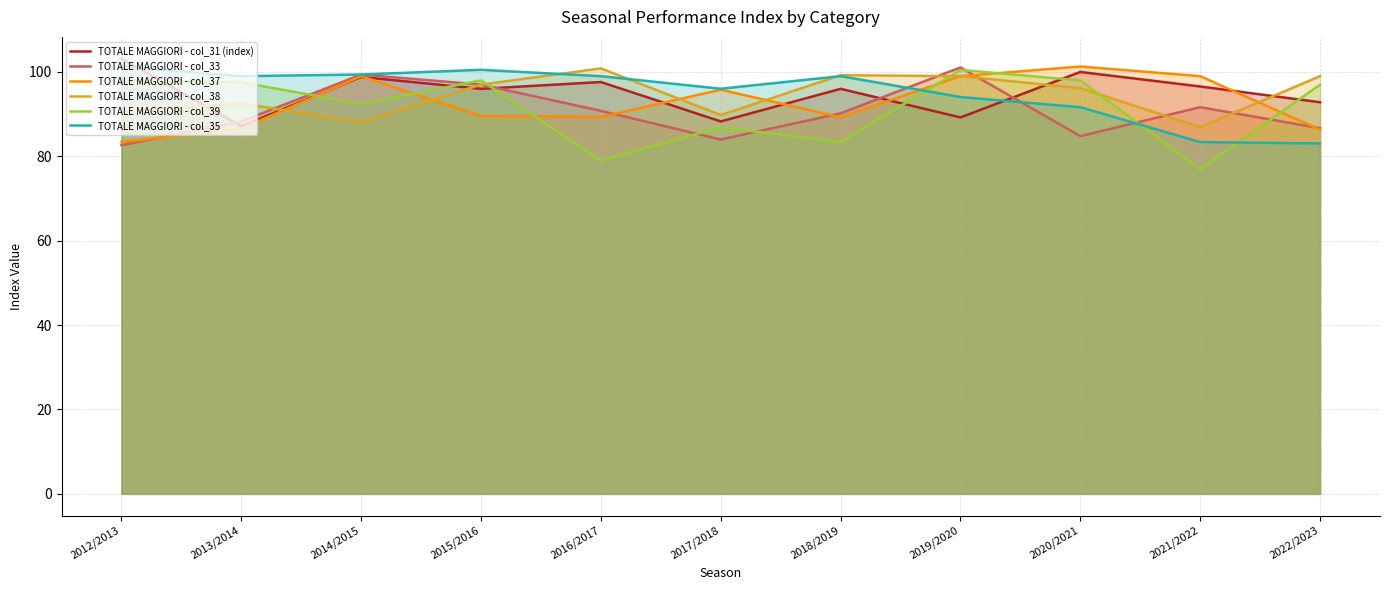

Which series has the widest spread of values?

TOTALE MAGGIORI - col_39